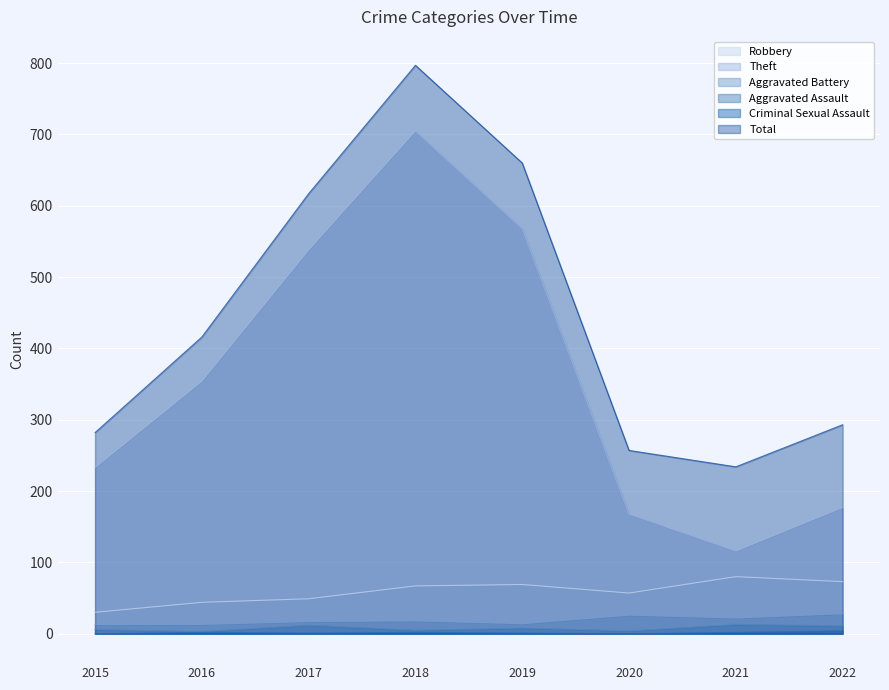

Which series has the largest total across all categories?

Total